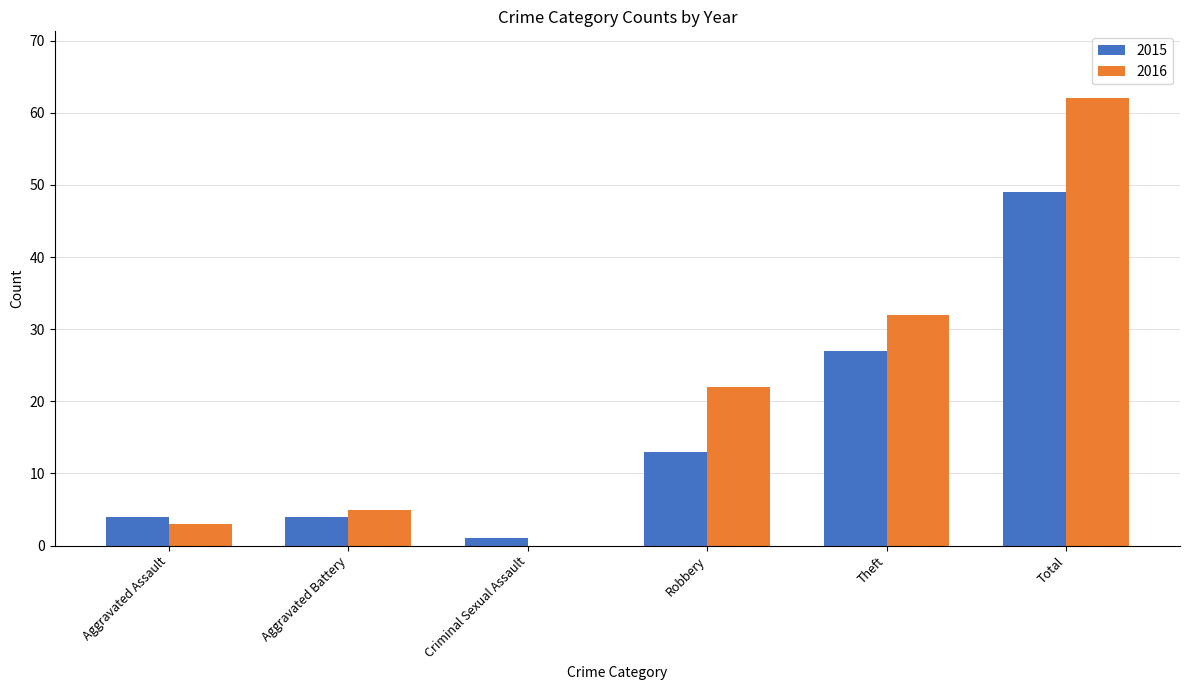

Which label corresponds to the largest value in the chart?

Total